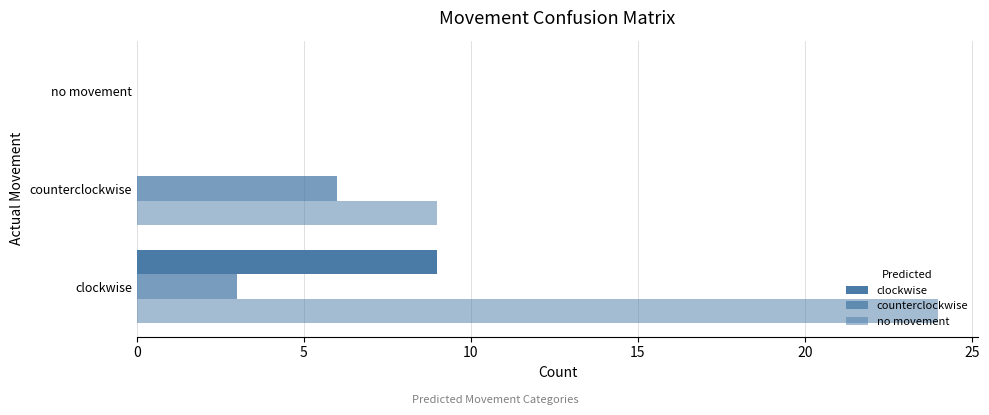

How many positive values does the counterclockwise series have?

2